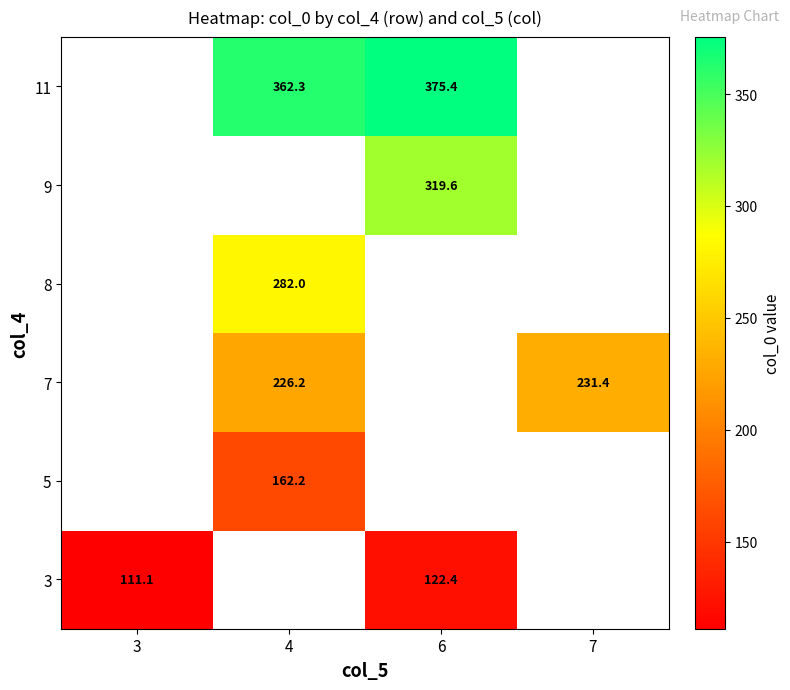

Is it true that 7 equals 231.4 at 7?

True